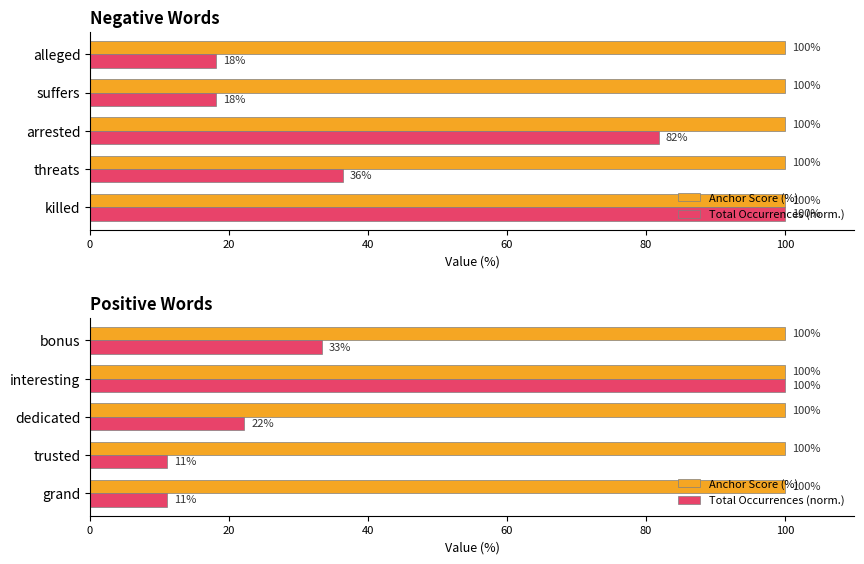

What is the sum of the Total Occurrences (norm.) values at 0 and 40?

33.3